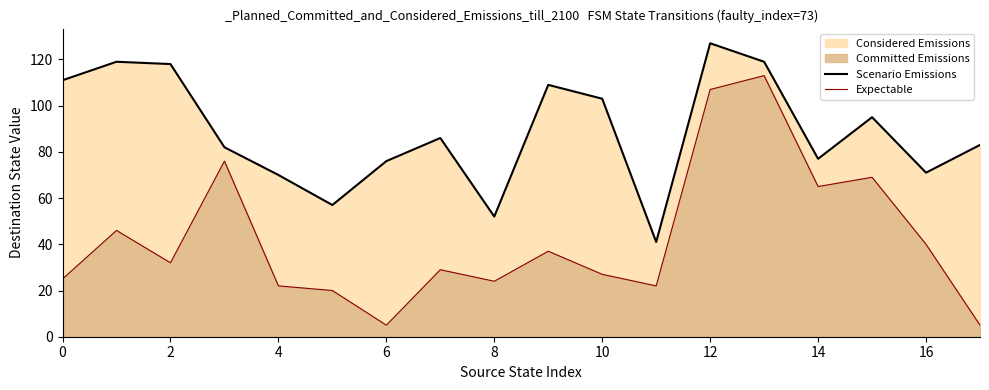

What is the difference between the highest and lowest values at 2?

86